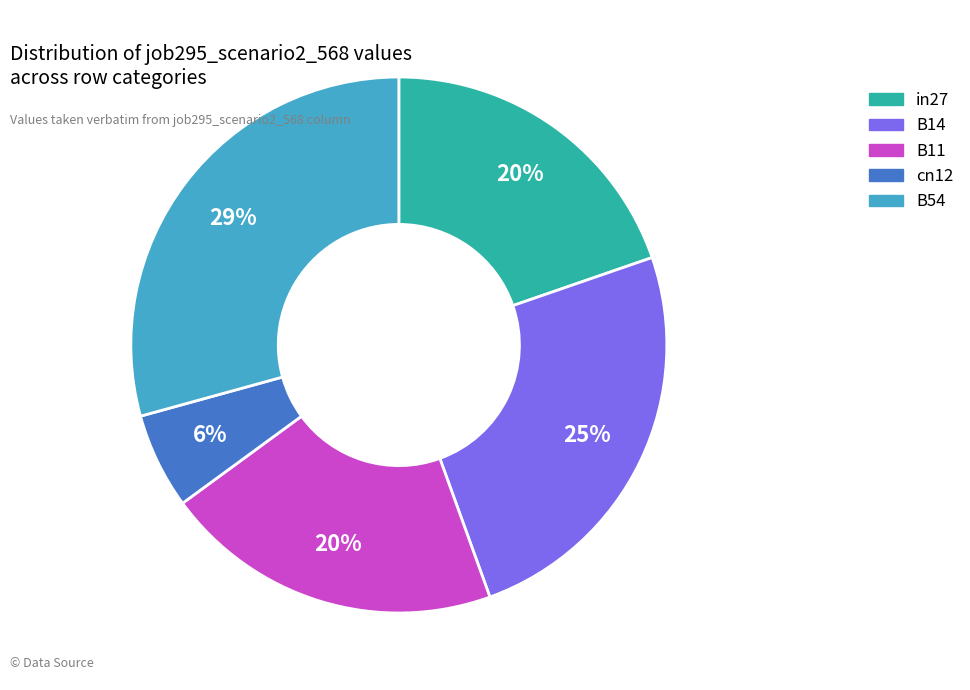

What is the largest slice in the pie chart?

B54